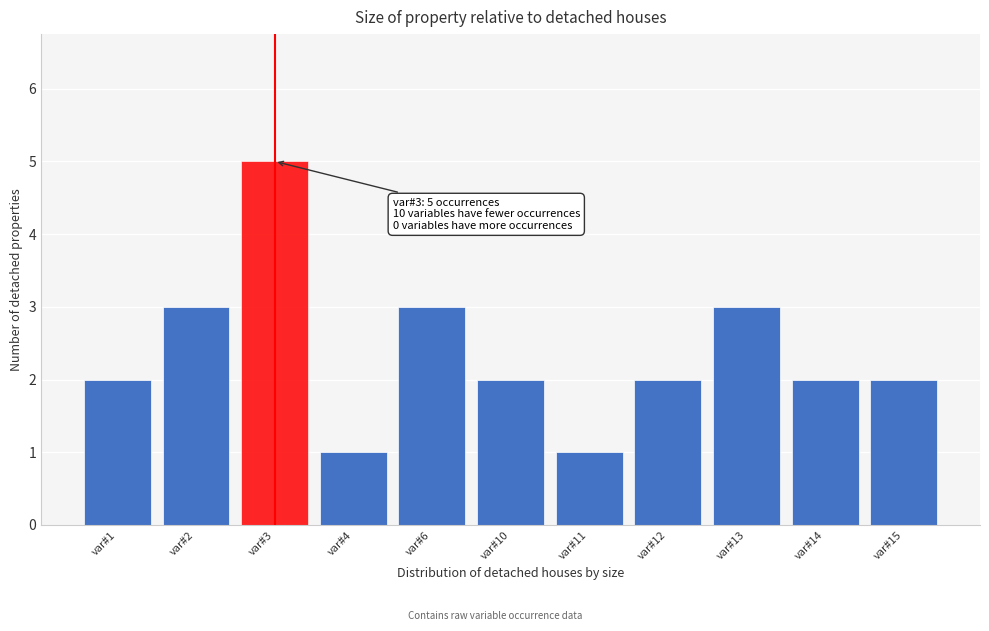

Reading right to left, extract all data points from this chart.

2	2	3	2	1	2	3	1	5	3	2